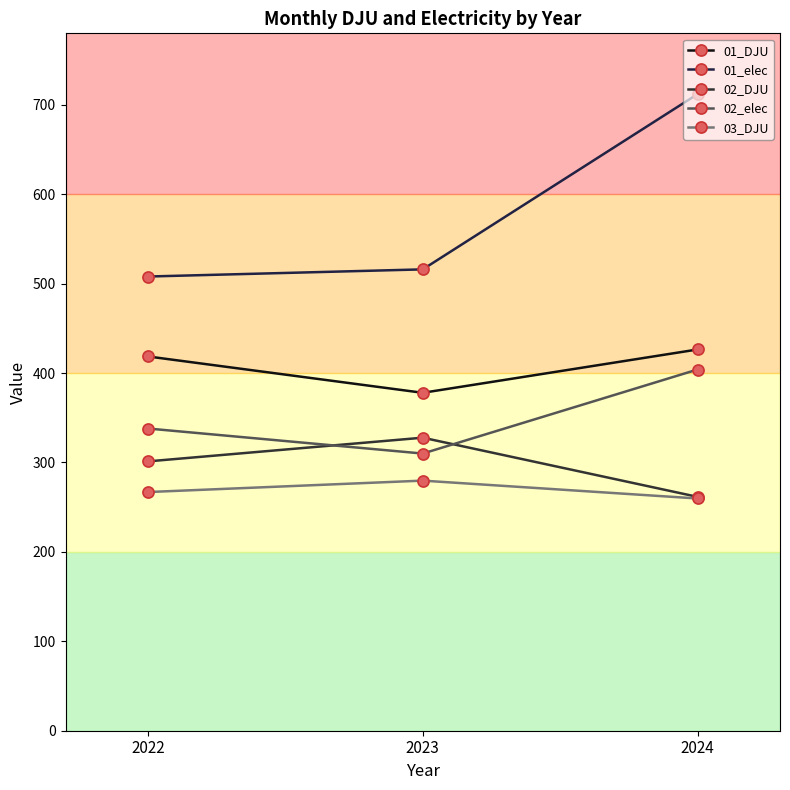

Which series has the largest total across all categories?

01_elec